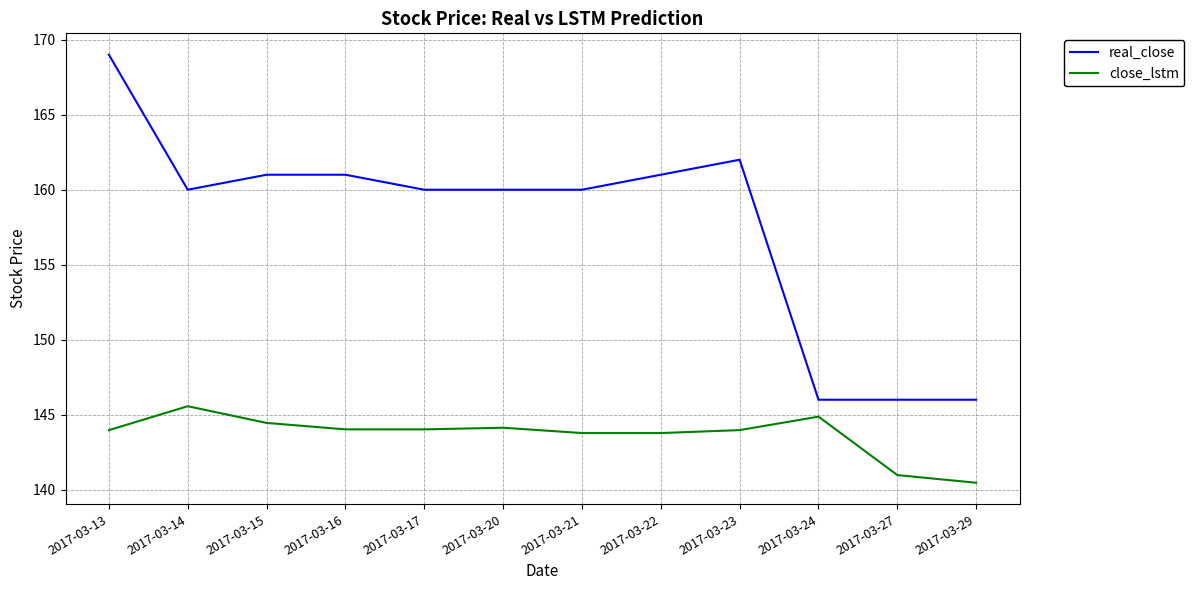

List the series in order of their peak value, highest first.

real_close, close_lstm